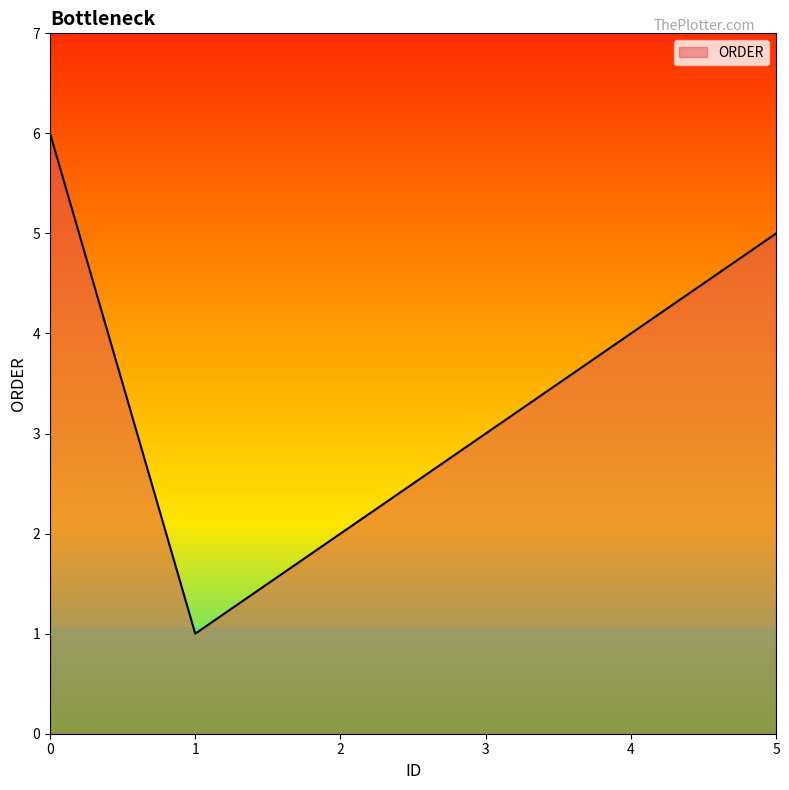

Reading left to right, what are all the values shown in this chart?

0=6	1=1	2=2	3=3	4=4	5=5